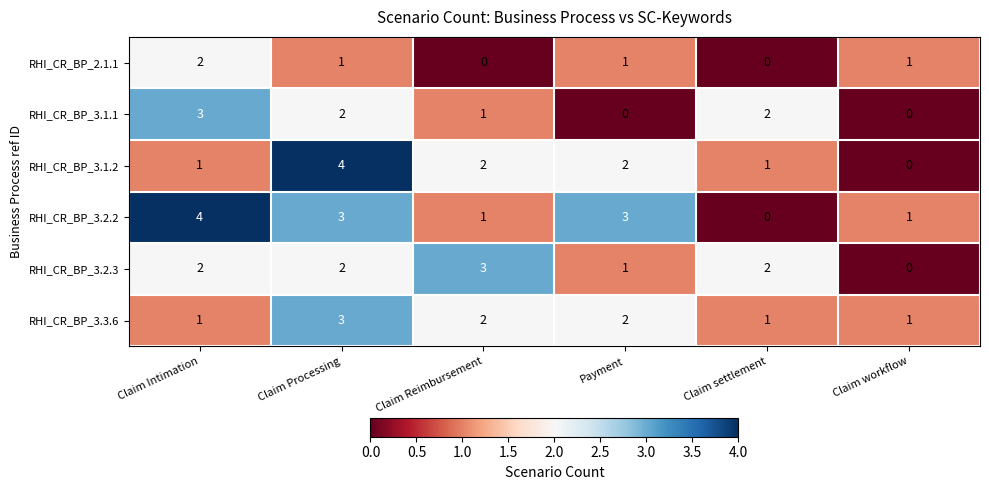

How many distinct data groups are displayed?

6